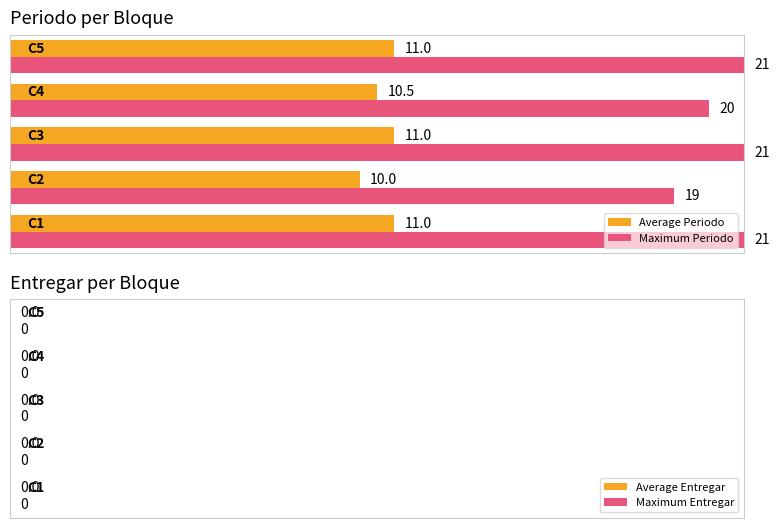

At how many categories does at least one series exceed 11?

5